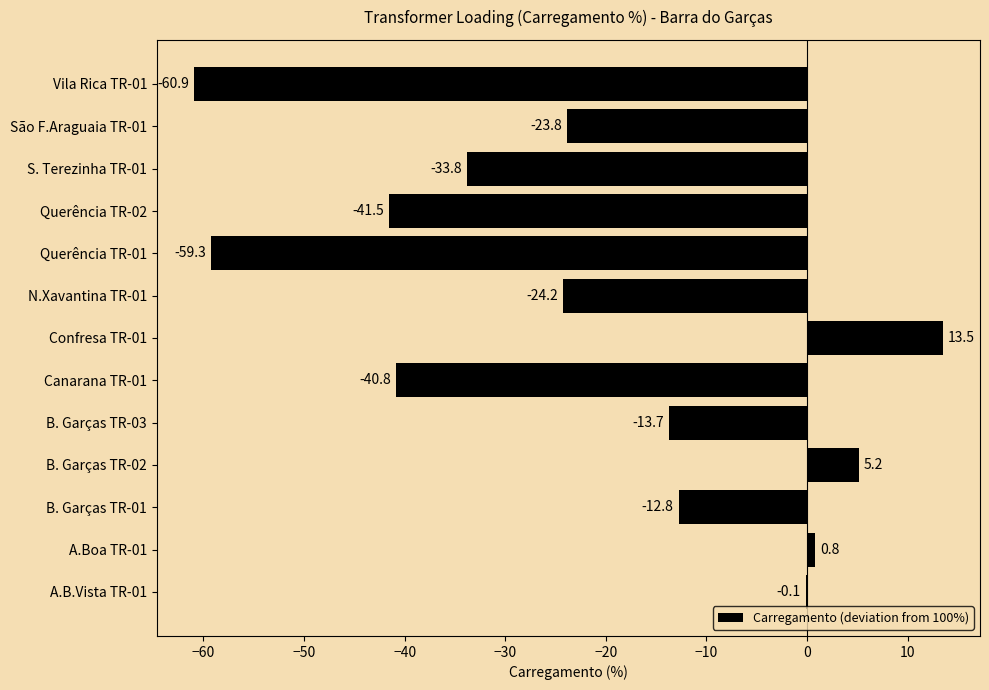

Which has a higher value, Querência TR-02 or Querência TR-01?

Querência TR-02